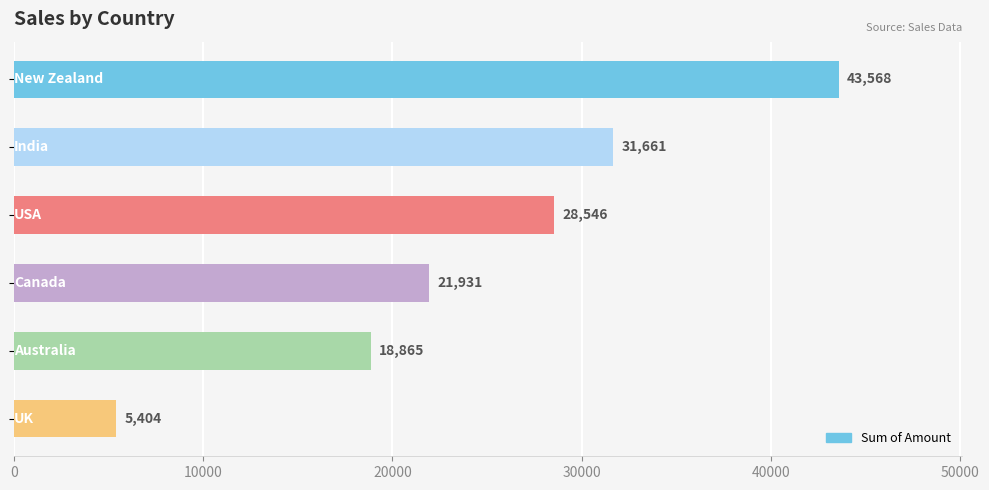

What is the value of the 2nd bar from the top?

31661